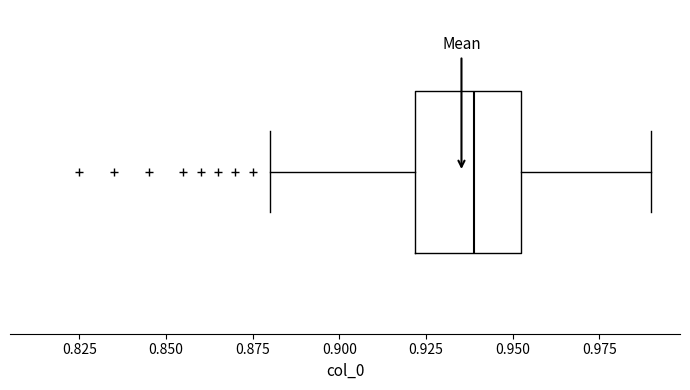

Where is the left edge of the box on the x-axis? The values are not printed on the chart, so give them approximately, as read against the axis.

0.92